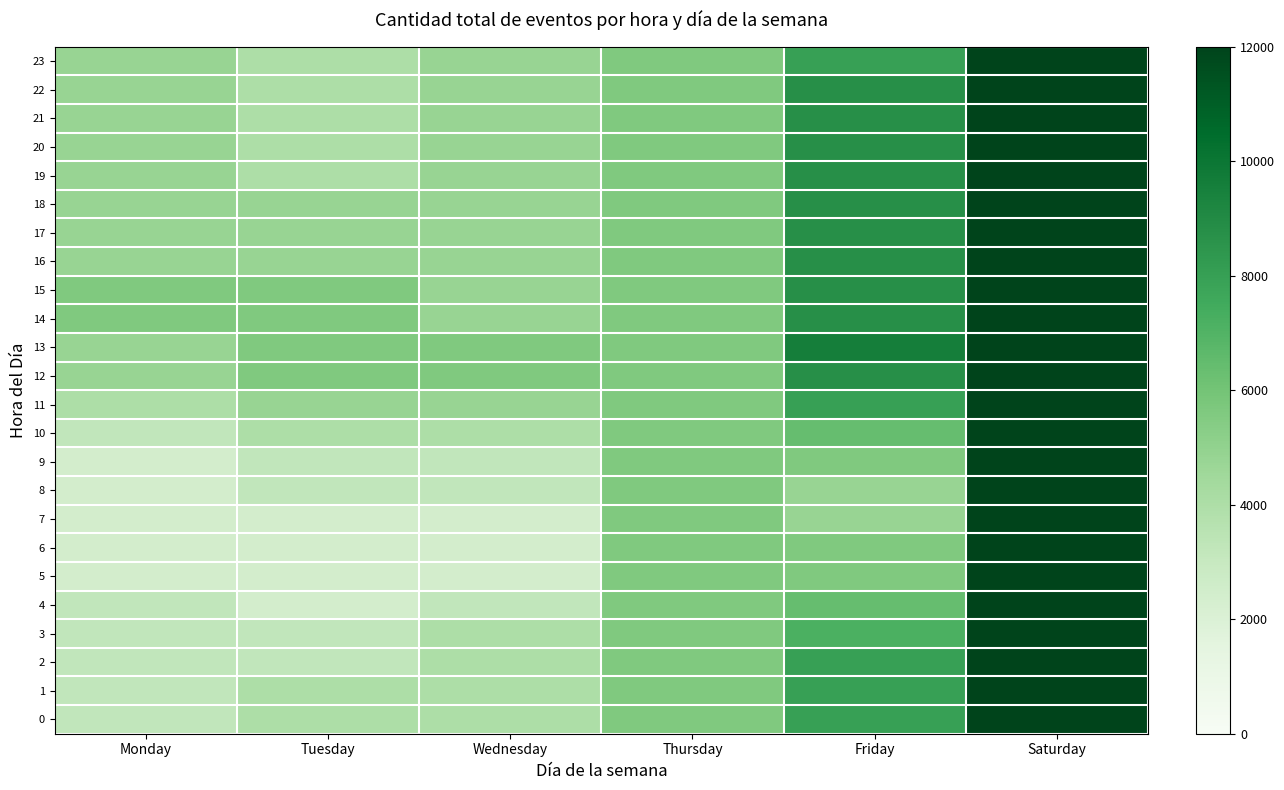

What is the difference between the highest and lowest values at Friday?

4800